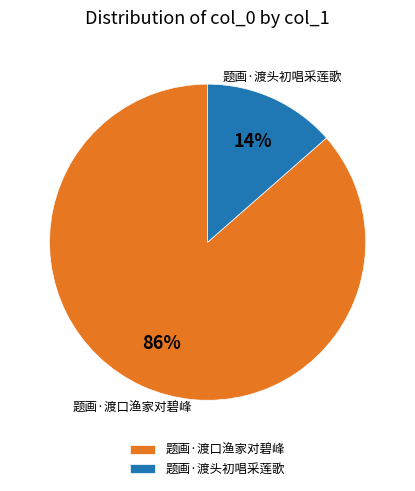

True or false: 题画·渡头初唱采莲歌 accounts for 1% of the total.

False